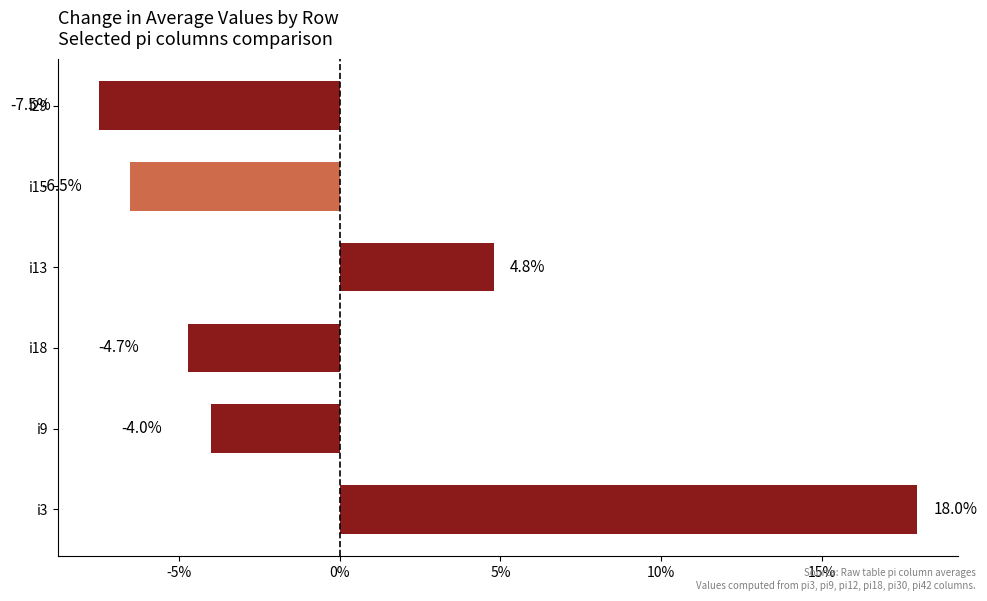

What value does the data have at i15?

-6.5